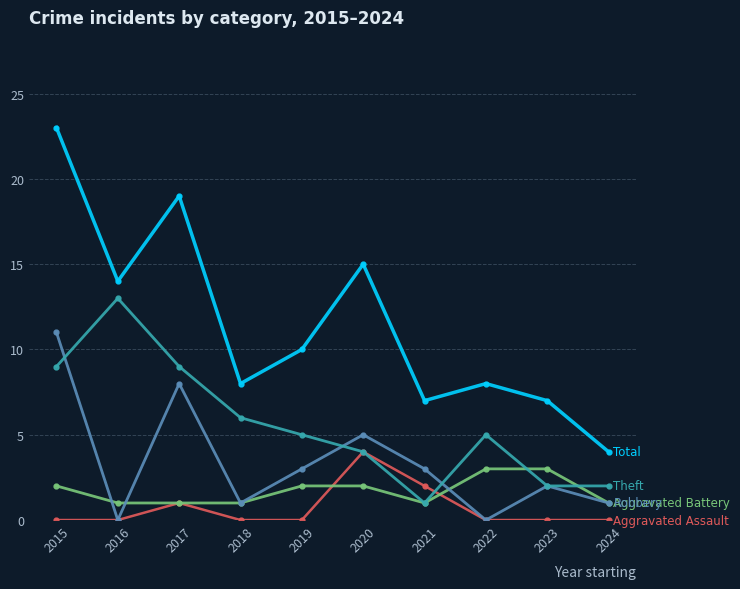

What is the difference between the highest and lowest values at 2022?

8